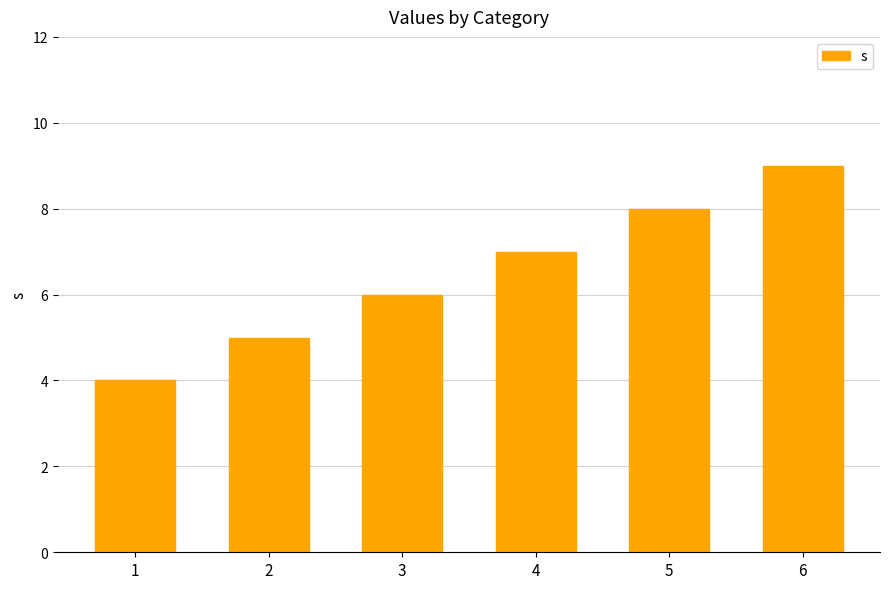

Reading left to right, what are all the values shown in this chart?

1=4	2=5	3=6	4=7	5=8	6=9